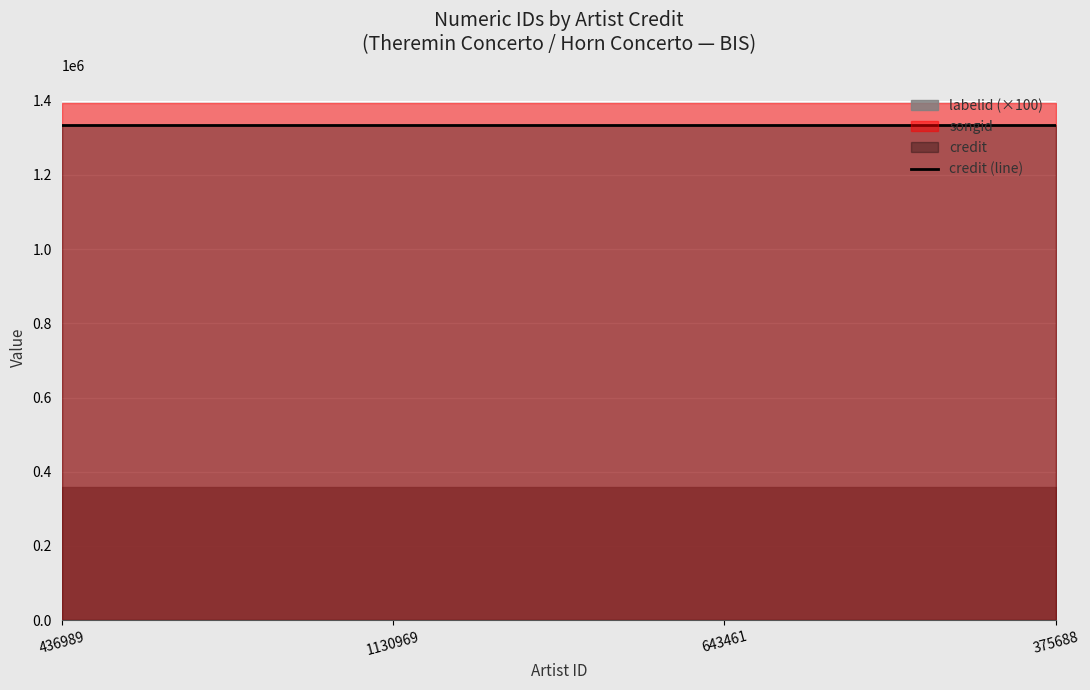

Count the number of categories in the chart.

4